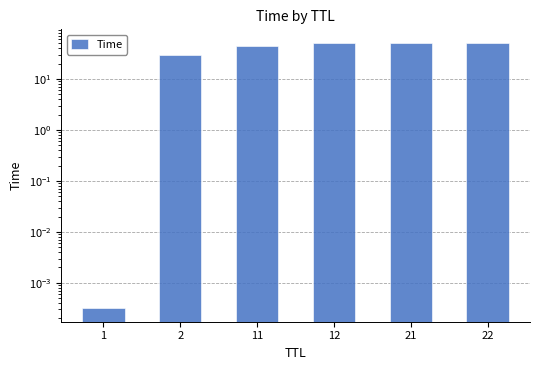

Which category has the highest value across all series?

22